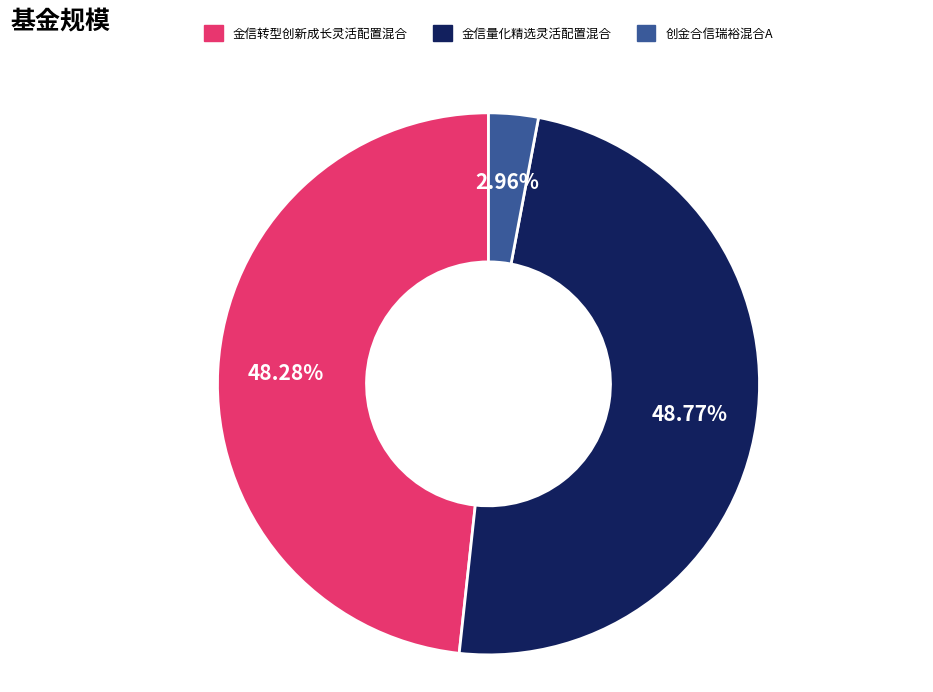

Is there any slice that represents more than half of the pie?

No